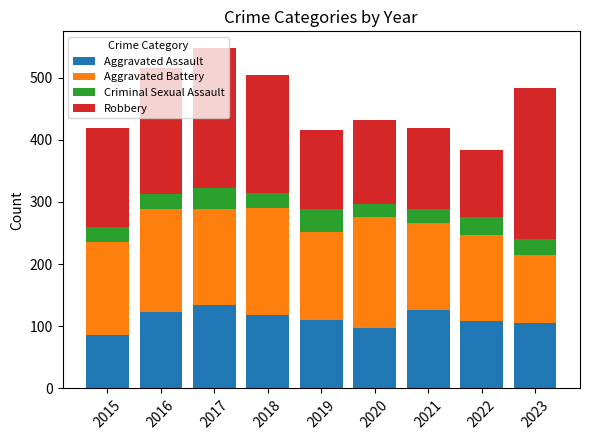

Which category has the lowest value in the Aggravated Assault series?

2015